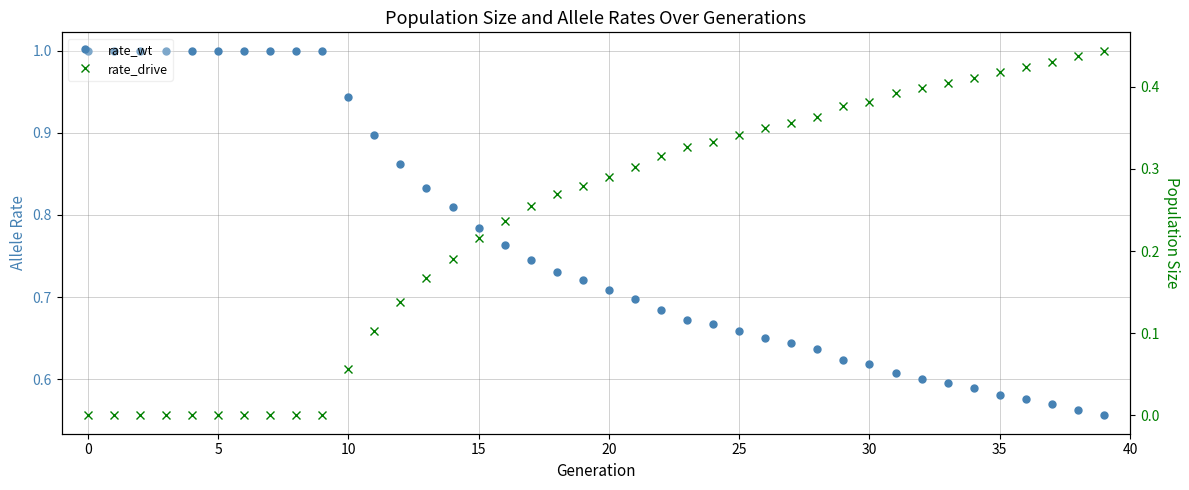

Reading left to right, extract all data points from this chart.

rate_wt: 1.0	1.0	1.0	1.0	1.0	1.0	1.0	1.0	1.0	1.0	0.9	0.9	0.9	0.8	0.8	0.8	0.8	0.7	0.7	0.7	0.7	0.7	0.7	0.7	0.7	0.7	0.7	0.6	0.6	0.6	0.6	0.6	0.6	0.6	0.6	0.6	0.6	0.6	0.6	0.6
rate_drive: 0.0	0.0	0.0	0.0	0.0	0.0	0.0	0.0	0.0	0.0	0.1	0.1	0.1	0.2	0.2	0.2	0.2	0.3	0.3	0.3	0.3	0.3	0.3	0.3	0.3	0.3	0.3	0.4	0.4	0.4	0.4	0.4	0.4	0.4	0.4	0.4	0.4	0.4	0.4	0.4